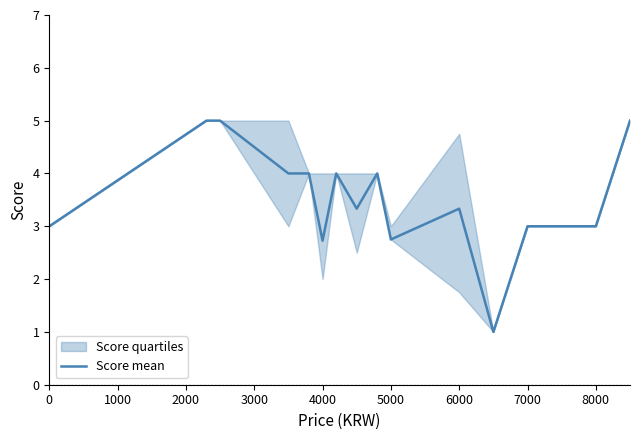

What is the highest value of the Score mean series?

5.0